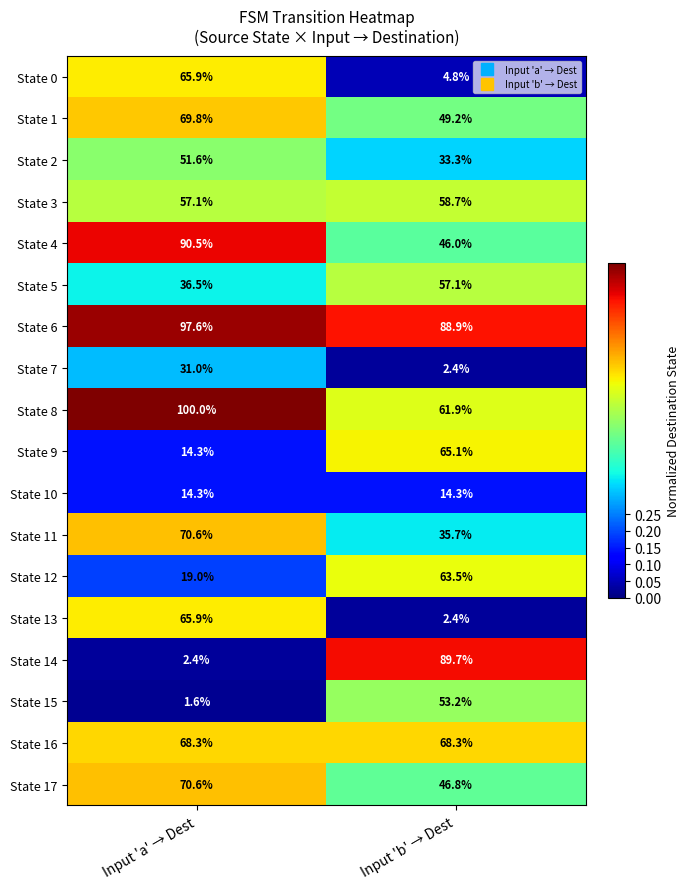

Read the State 5 value at Input 'a' → Dest.

36.5